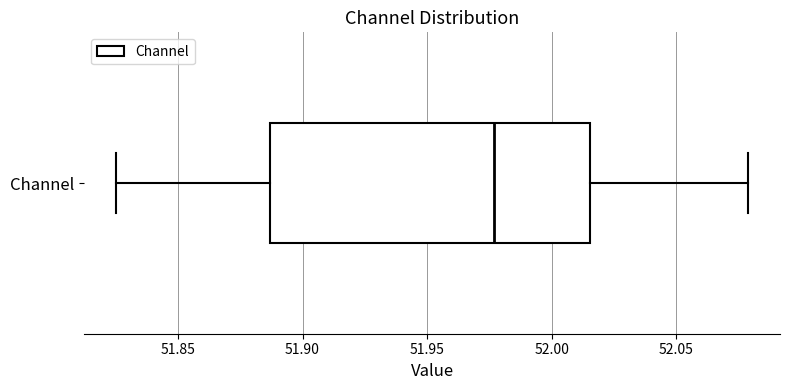

Transcribe this box plot: give where the median line is, the range the box spans, and where the two whiskers end, as read against the x-axis. The values are not printed on the chart, so give them approximately, as read against the axis.

median 51.975, box 51.885 to 52.015, whiskers 51.825 to 52.080